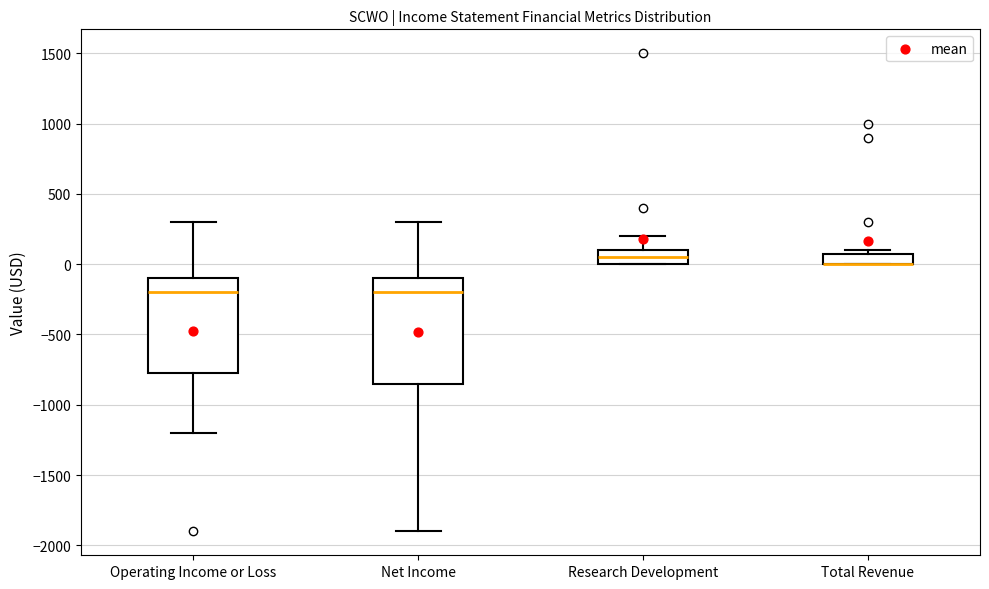

Reading left to right, transcribe this box plot: for each box, give where its median line is, the range the box spans, and where its two whiskers end, as read against the y-axis. The values are not printed on the chart, so give them approximately, as read against the axis.

Operating Income or Loss: median -200, box -750 to -100, whiskers -1200 to 300
Net Income: median -200, box -850 to -100, whiskers -1900 to 300
Research Development: median 50, box 0 to 100, whiskers 0 to 200
Total Revenue: median 0 (drawn on the box's lower edge), box 0 to 100, whiskers 0 to 100 (just above the box's upper edge)